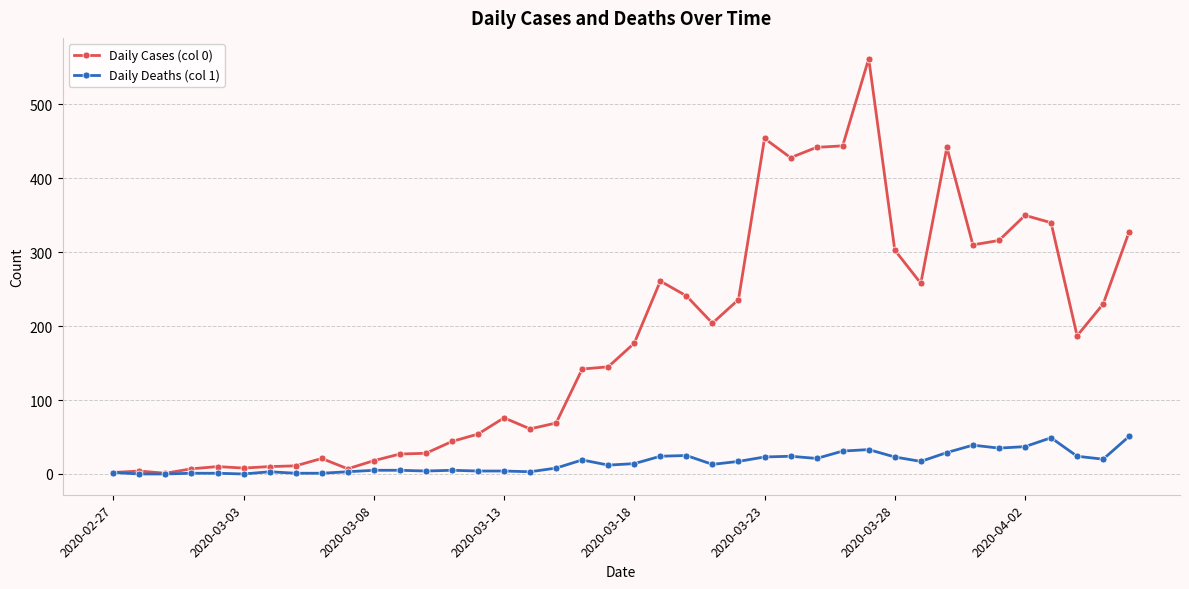

Which series has the largest range (max minus min)?

Daily Cases (col 0)